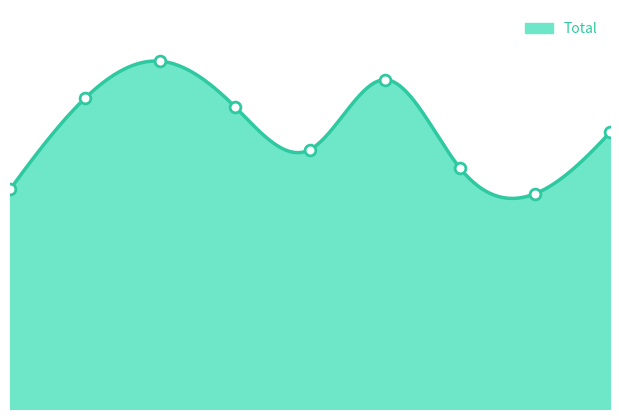

Between 4 and 5, which is larger?

5